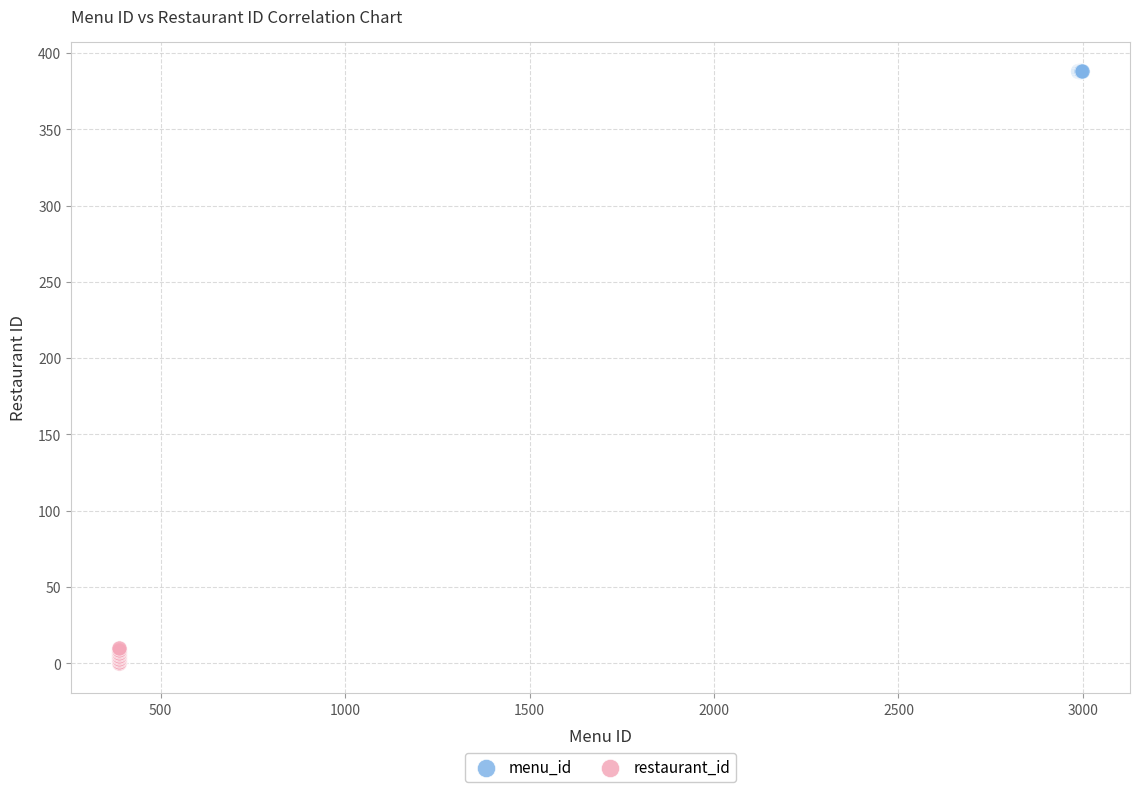

Which series contains the lowest Y value?

restaurant_id